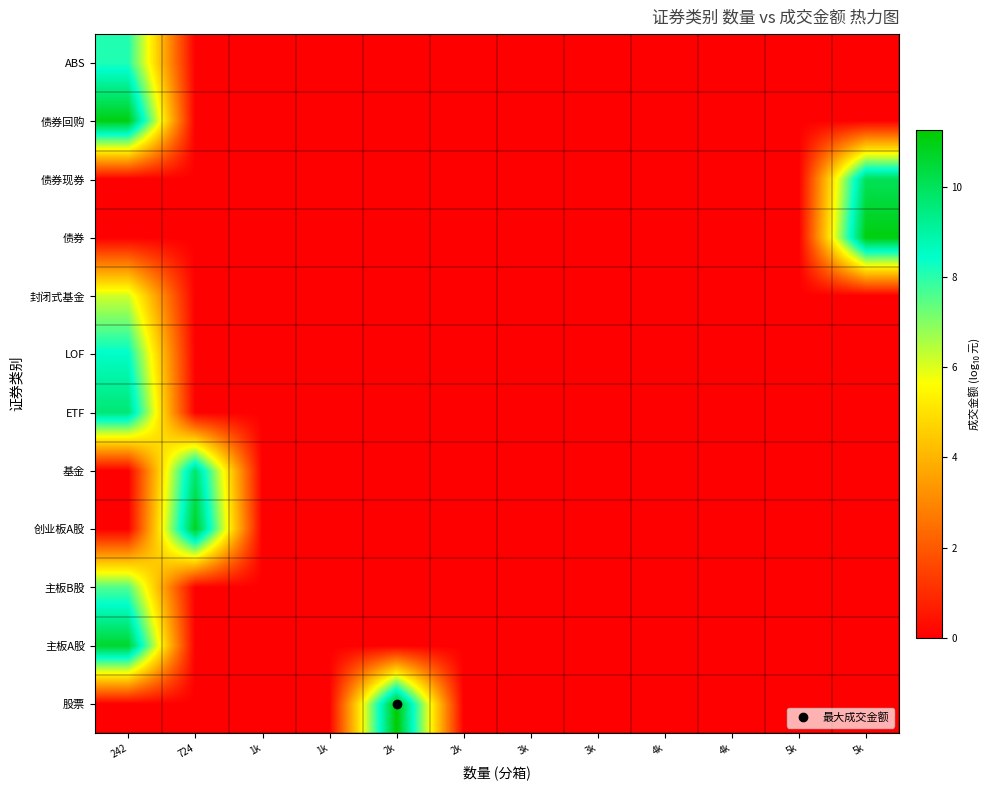

Reading left to right, transcribe all the data shown in this chart.

股票: 242=0.0	724=0.0	1k=0.0	1k=0.0	2k=11.3	2k=0.0	3k=0.0	3k=0.0	4k=0.0	4k=0.0	5k=0.0	5k=0.0
主板A股: 242=10.6	724=0.0	1k=0.0	1k=0.0	2k=0.0	2k=0.0	3k=0.0	3k=0.0	4k=0.0	4k=0.0	5k=0.0	5k=0.0
主板B股: 242=7.6	724=0.0	1k=0.0	1k=0.0	2k=0.0	2k=0.0	3k=0.0	3k=0.0	4k=0.0	4k=0.0	5k=0.0	5k=0.0
创业板A股: 242=0.0	724=10.8	1k=0.0	1k=0.0	2k=0.0	2k=0.0	3k=0.0	3k=0.0	4k=0.0	4k=0.0	5k=0.0	5k=0.0
基金: 242=0.0	724=9.8	1k=0.0	1k=0.0	2k=0.0	2k=0.0	3k=0.0	3k=0.0	4k=0.0	4k=0.0	5k=0.0	5k=0.0
ETF: 242=9.7	724=0.0	1k=0.0	1k=0.0	2k=0.0	2k=0.0	3k=0.0	3k=0.0	4k=0.0	4k=0.0	5k=0.0	5k=0.0
LOF: 242=8.5	724=0.0	1k=0.0	1k=0.0	2k=0.0	2k=0.0	3k=0.0	3k=0.0	4k=0.0	4k=0.0	5k=0.0	5k=0.0
封闭式基金: 242=6.2	724=0.0	1k=0.0	1k=0.0	2k=0.0	2k=0.0	3k=0.0	3k=0.0	4k=0.0	4k=0.0	5k=0.0	5k=0.0
债券: 242=0.0	724=0.0	1k=0.0	1k=0.0	2k=0.0	2k=0.0	3k=0.0	3k=0.0	4k=0.0	4k=0.0	5k=0.0	5k=11.1
债券现券: 242=0.0	724=0.0	1k=0.0	1k=0.0	2k=0.0	2k=0.0	3k=0.0	3k=0.0	4k=0.0	4k=0.0	5k=0.0	5k=10.1
债券回购: 242=11.0	724=0.0	1k=0.0	1k=0.0	2k=0.0	2k=0.0	3k=0.0	3k=0.0	4k=0.0	4k=0.0	5k=0.0	5k=0.0
ABS: 242=8.1	724=0.0	1k=0.0	1k=0.0	2k=0.0	2k=0.0	3k=0.0	3k=0.0	4k=0.0	4k=0.0	5k=0.0	5k=0.0